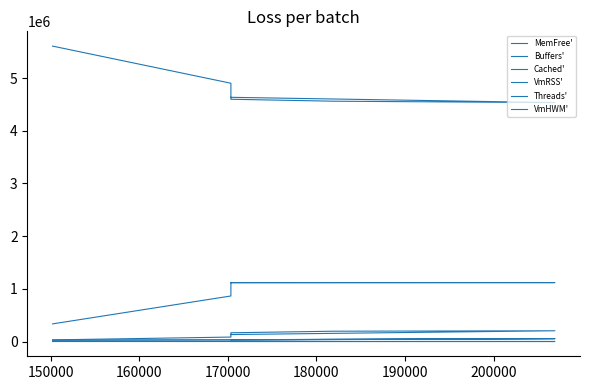

Reading left to right, what are all the values shown in this chart?

MemFree': 5607780	4902916	4599528	4598828	4561712	4558856	4534972	4635532
Buffers': 30796	84164	165664	165924	195576	196464	203772	132072
Cached': 334644	864428	1117452	1117460	1118032	1118048	1118364	1117192
VmRSS': 25104	31140	32668	32668	36352	38344	54980	31460
Threads': 63	64	22	33	87	71	161	33
VmHWM': 25172	31144	32696	32696	41320	41968	55500	32696